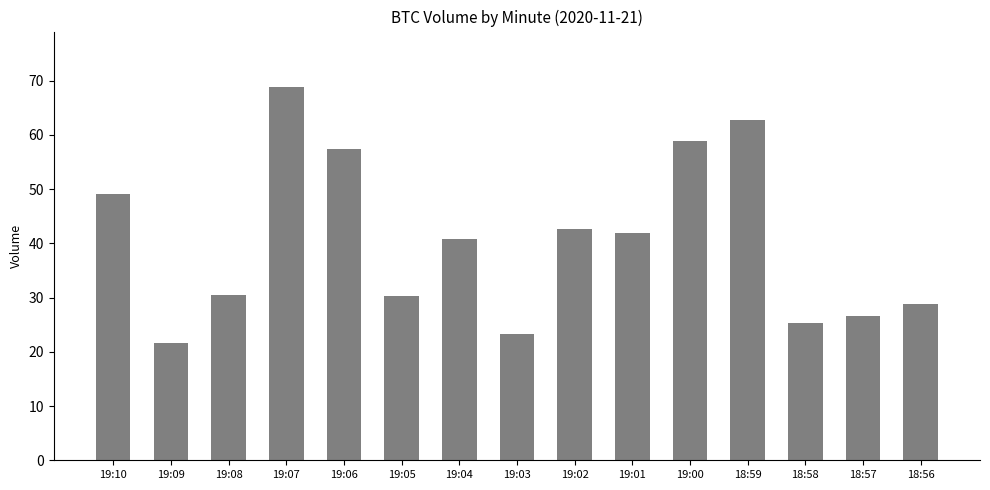

What is the difference between the values at 19:04 and 19:03?

17.6